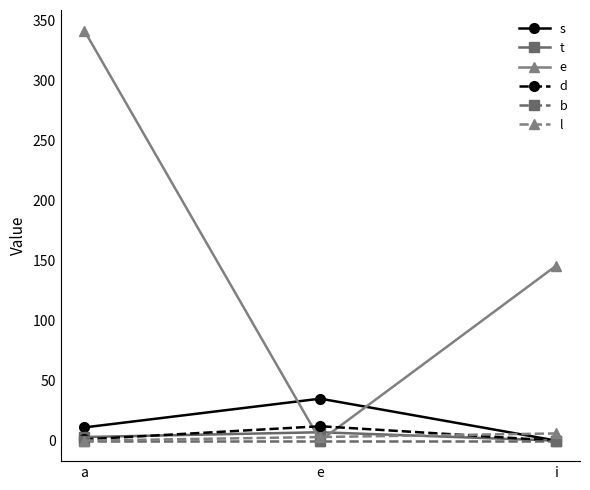

What is the difference between the maximum and minimum values in the s series?

35